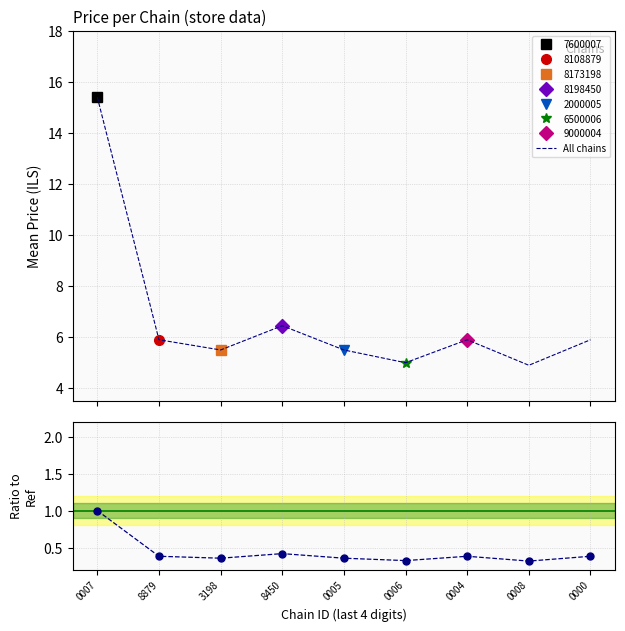

What is the label of the 9th point from the right?

0007